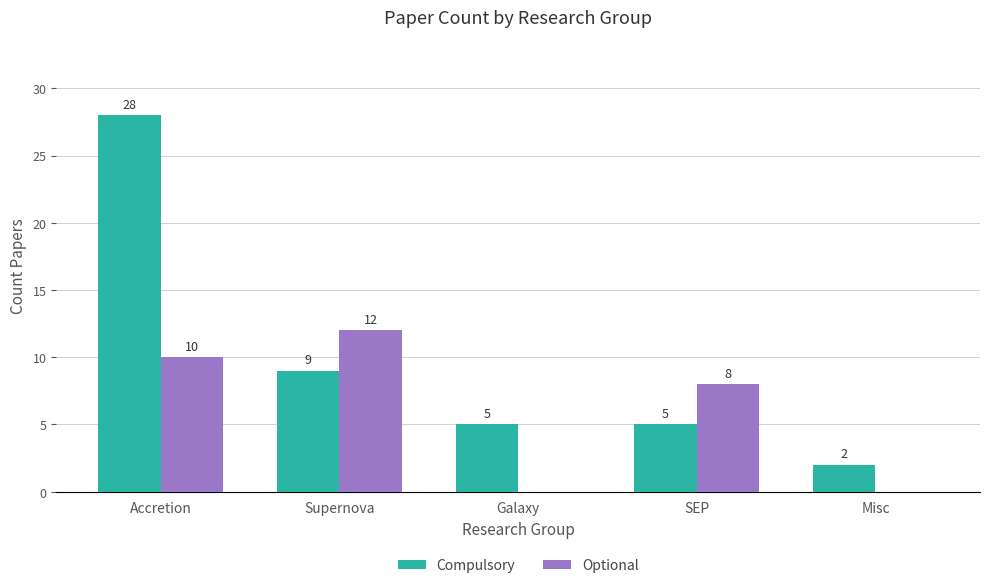

At which label is Optional closest to 6?

SEP